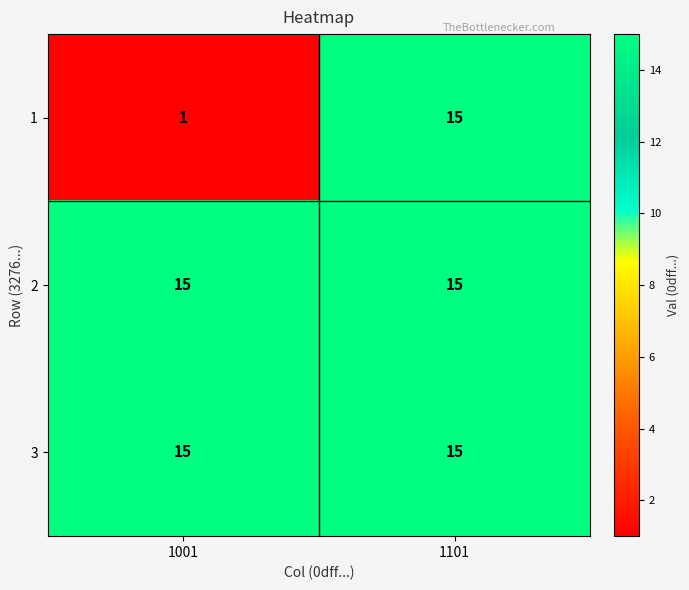

Between 1001 and 1101, which series saw the biggest shift?

1